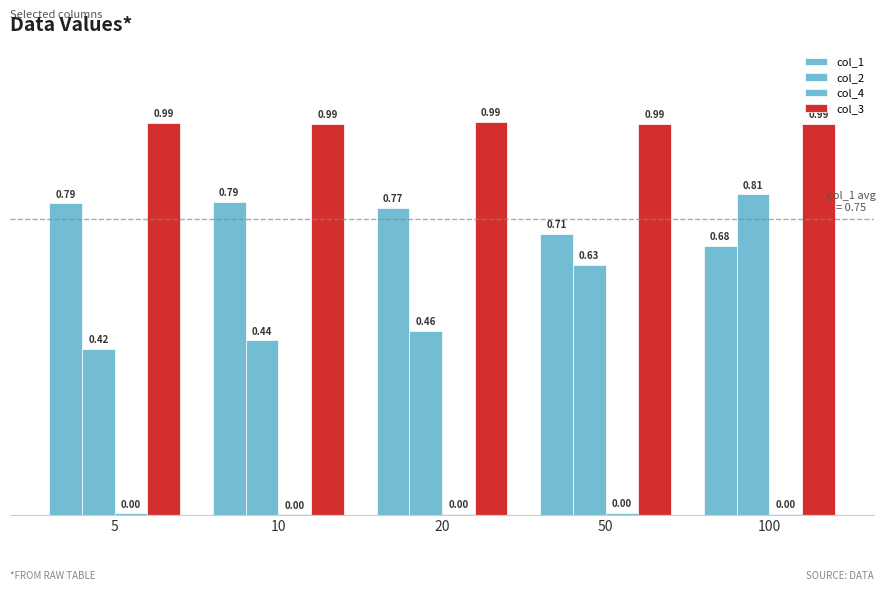

Which series has the largest total across all categories?

col_3